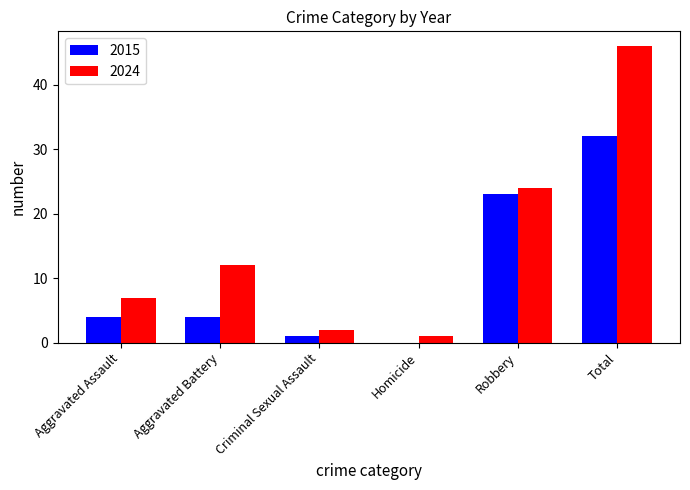

What is the sum of the 2015 values at Aggravated Battery and Robbery?

27